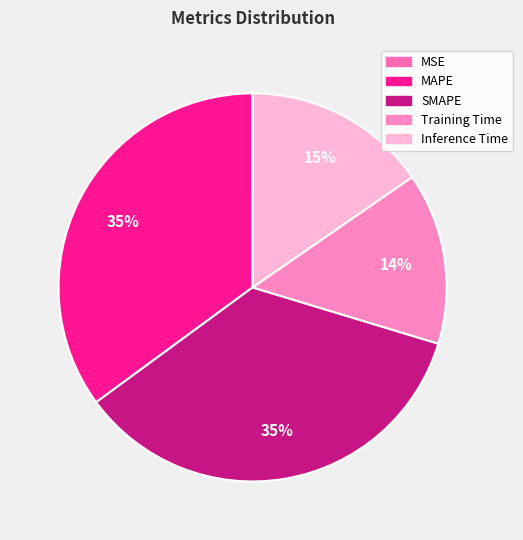

Is Training Time the majority of the pie?

No